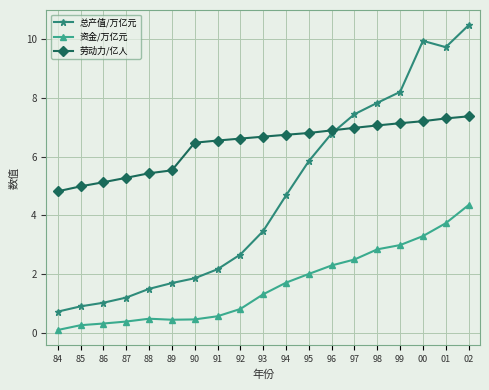

What is the label of the 18th point from the left?

01